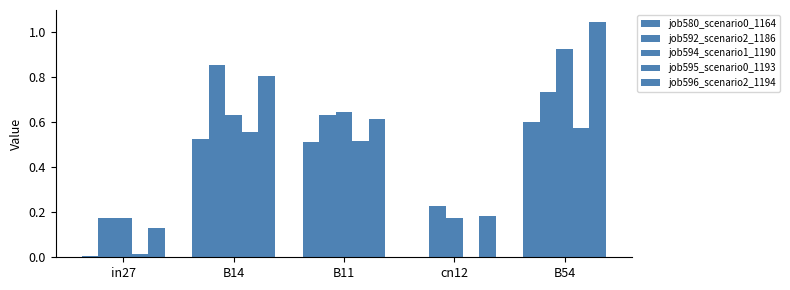

At how many categories does at least one series exceed 0?

5